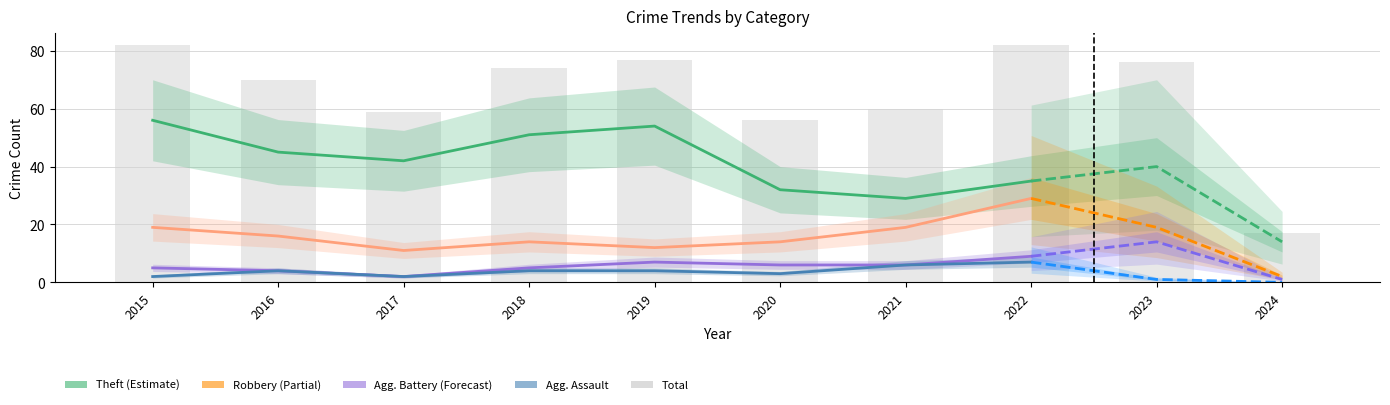

What is the total value across all series at 2019?

154